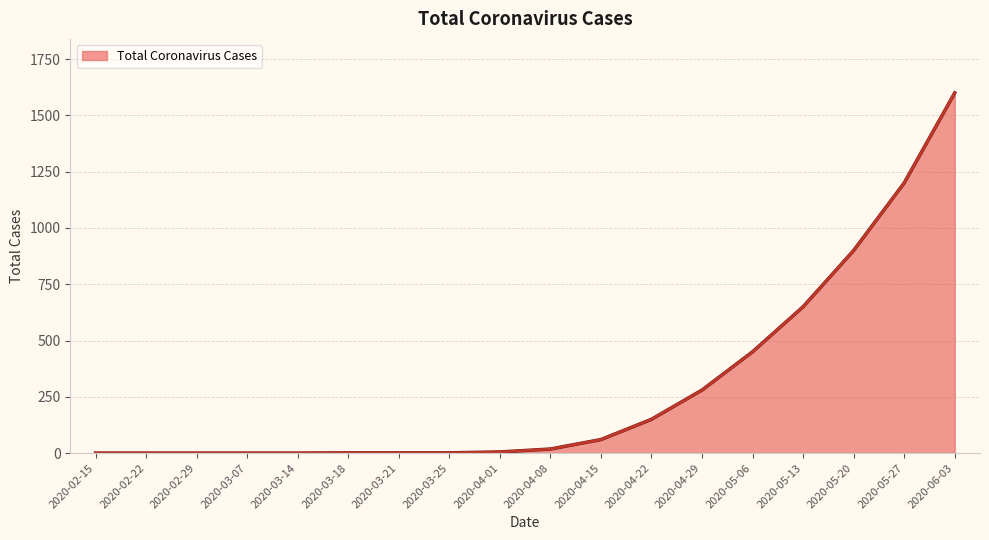

What is the difference between the maximum and minimum values?

1600